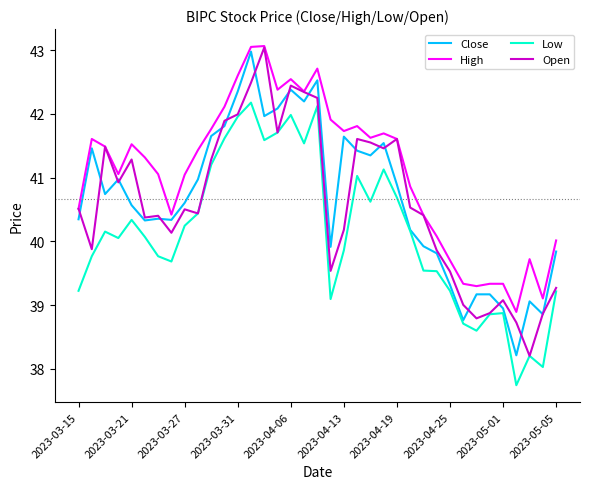

Count the number of categories in the chart.

37